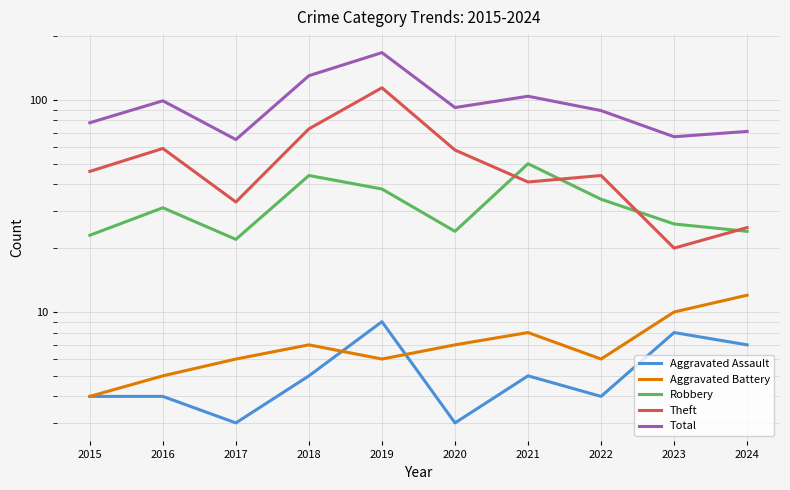

True or false: Theft and Total intersect in this chart.

False